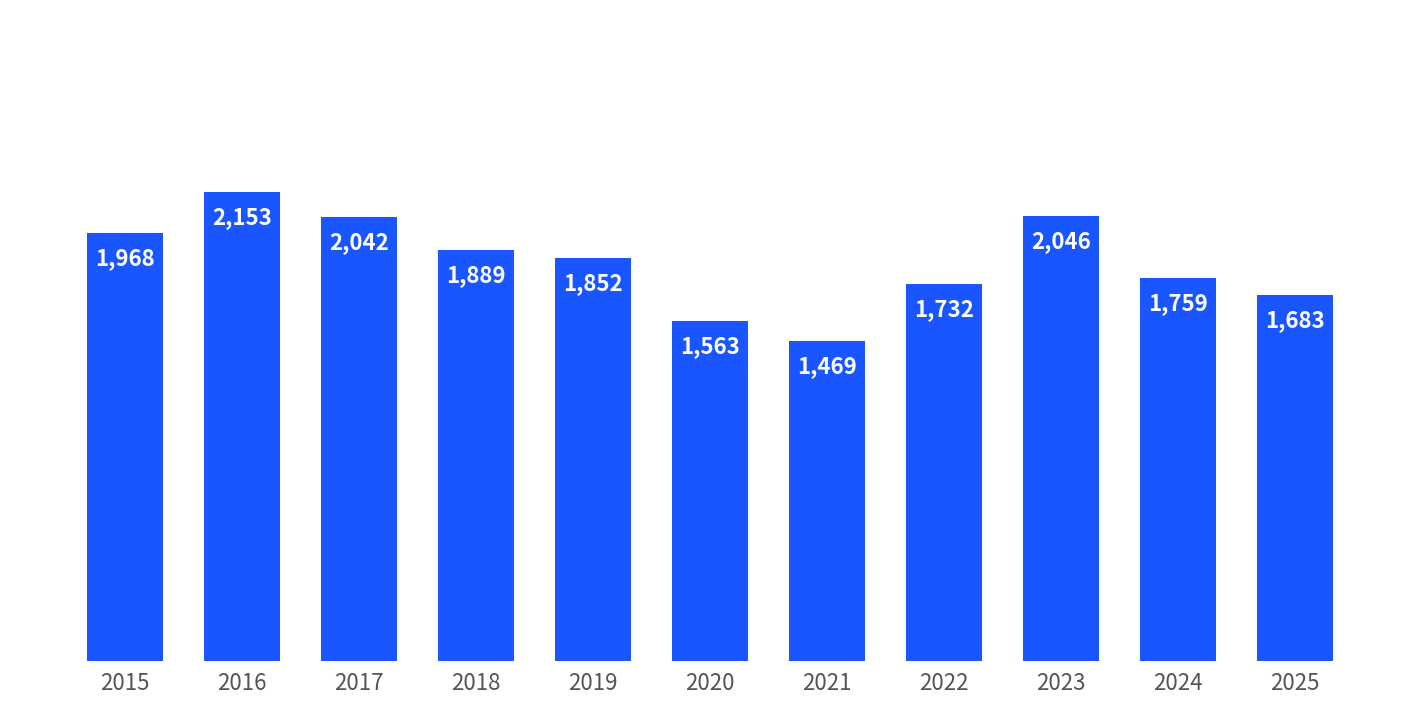

What is the change in value from 2015 to 2016?

+185